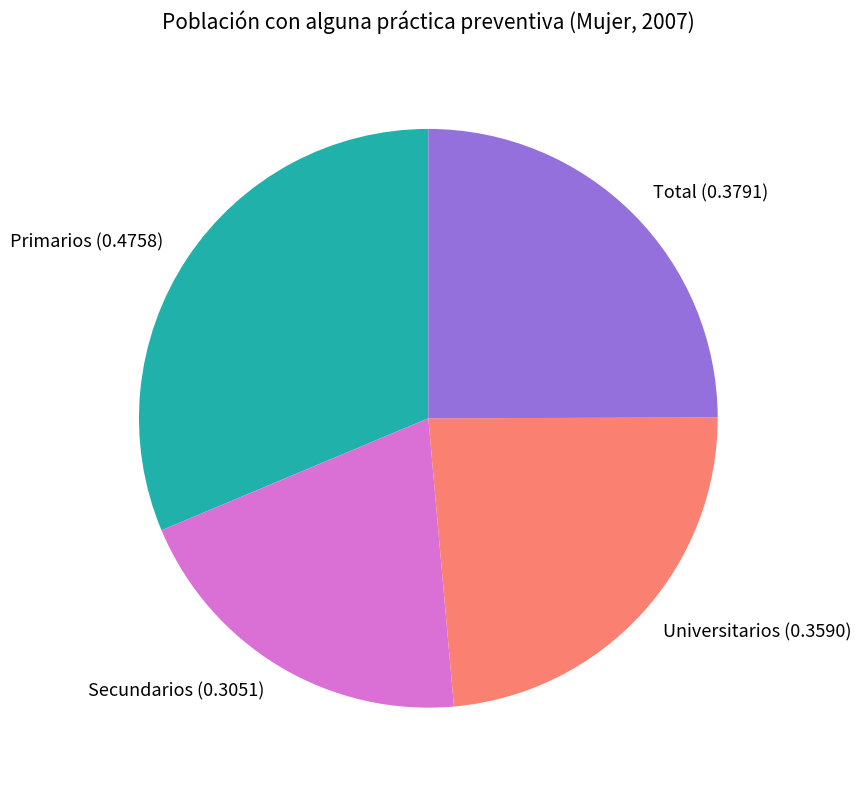

Which slice is the largest?

Primarios